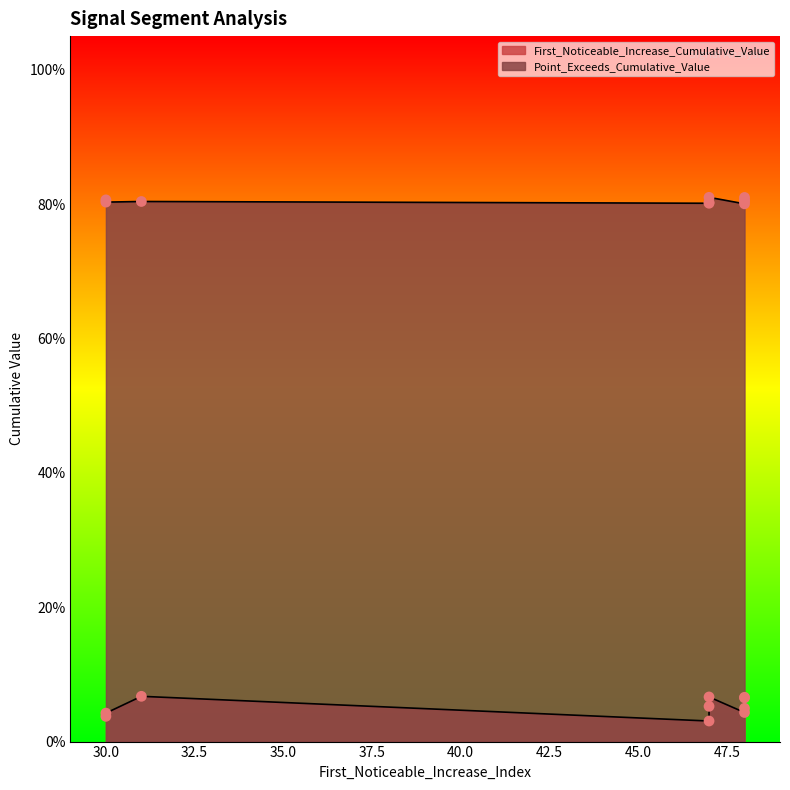

Which series has the largest total across all categories?

Point_Exceeds_Cumulative_Value